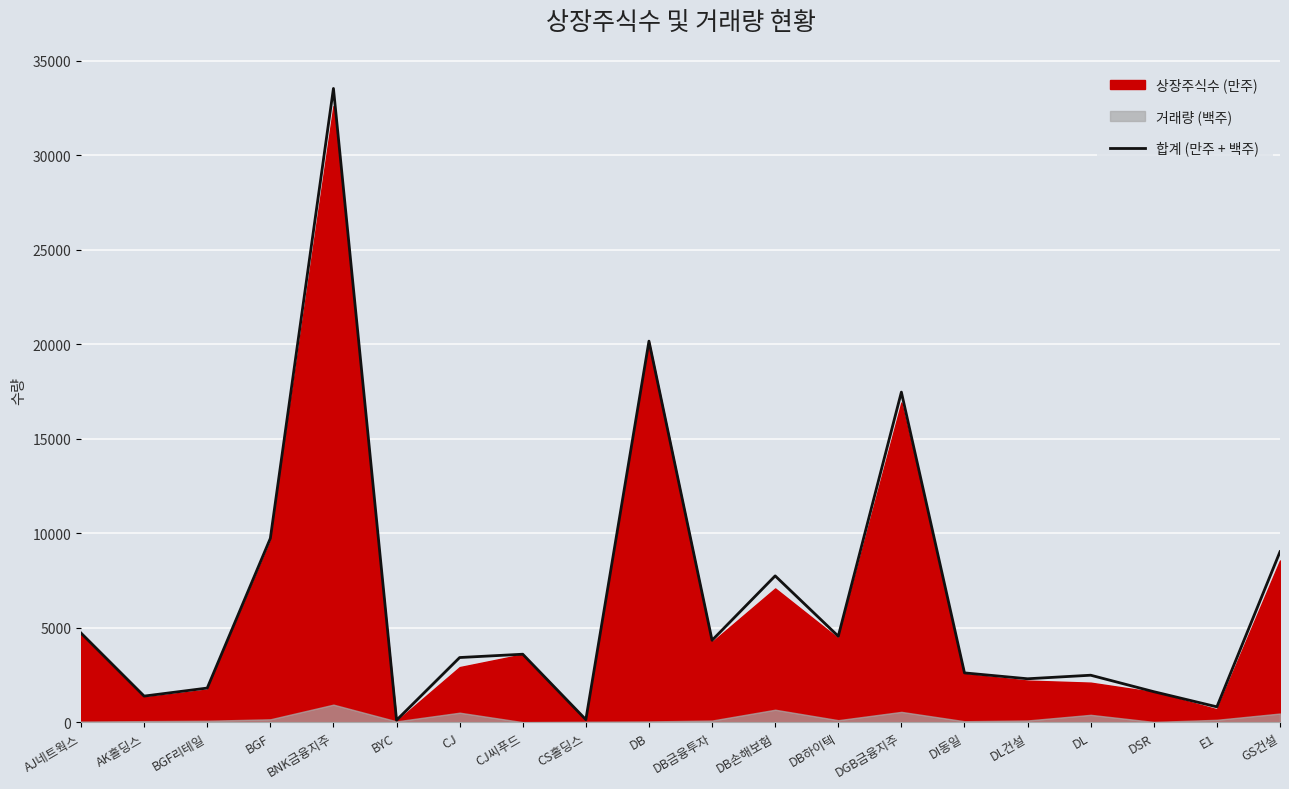

Reading left to right, what are all the values shown in this chart?

AJ네트웍스=4718.4	AK홀딩스=1384.7	BGF리테일=1809.3	BGF=9728.6	BNK금융지주=33526.1	BYC=110.6	CJ=3424.3	CJ씨푸드=3599.8	CS홀딩스=141.1	DB=20161.2	DB금융투자=4336.3	DB손해보험=7744.1	DB하이텍=4550.5	DGB금융지주=17464.4	DI동일=2611.9	DL건설=2301.1	DL=2488.9	DSR=1617.6	E1=816.8	GS건설=9020.7